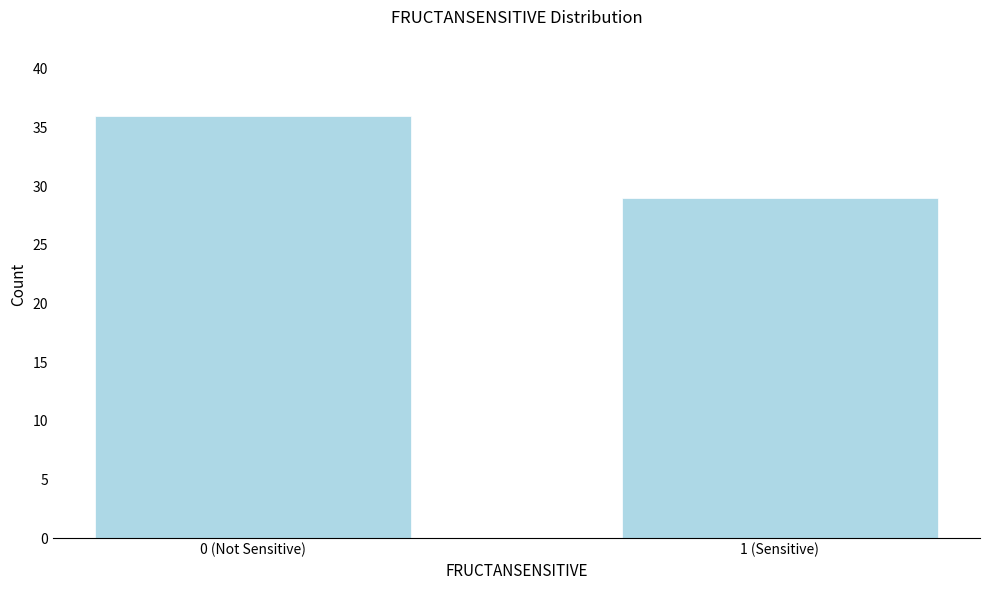

Reading left to right, extract all data points from this chart.

0 (Not Sensitive)=36	1 (Sensitive)=29